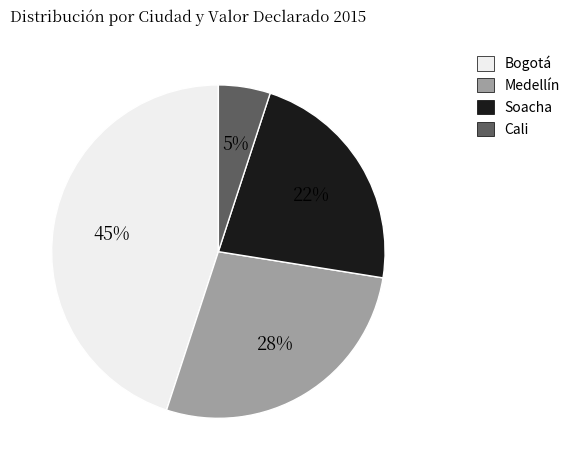

To the nearest percent, what is the difference between the largest and smallest slice percentages?

40%